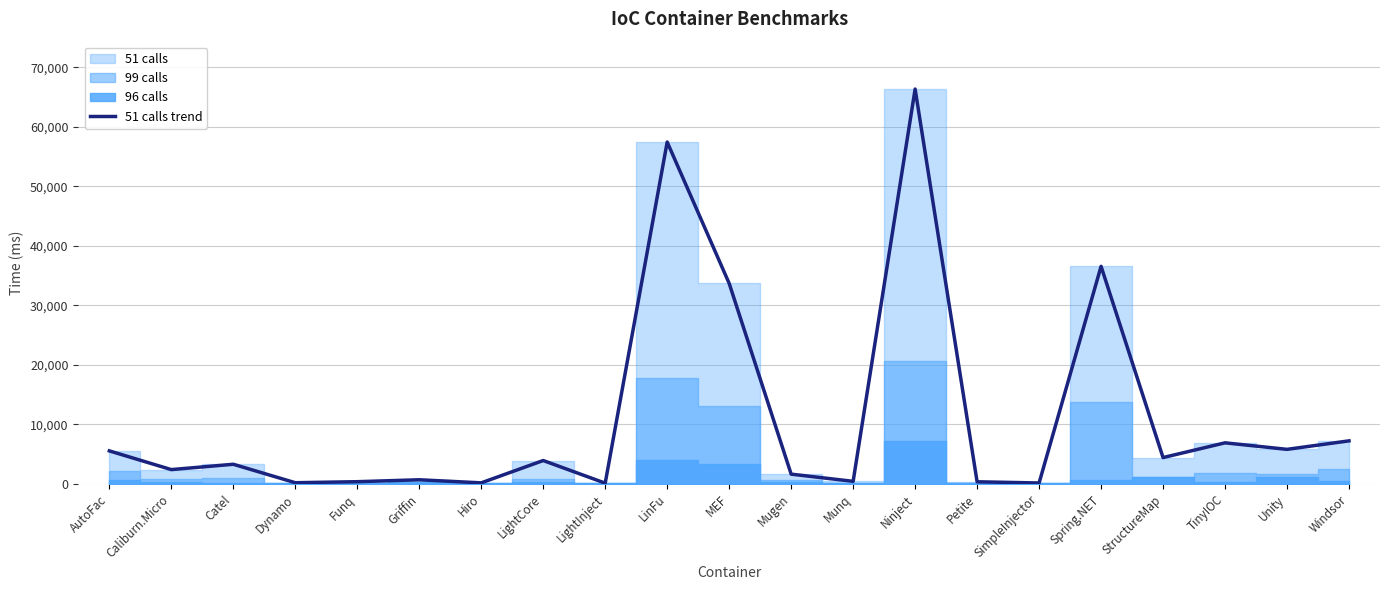

List the labels in order of value, smallest first.

LightInject, SimpleInjector, Hiro, Dynamo, Petite, Funq, Munq, Griffin, Mugen, Caliburn.Micro, Catel, LightCore, StructureMap, AutoFac, Unity, TinyIOC, Windsor, MEF, Spring.NET, LinFu, Ninject